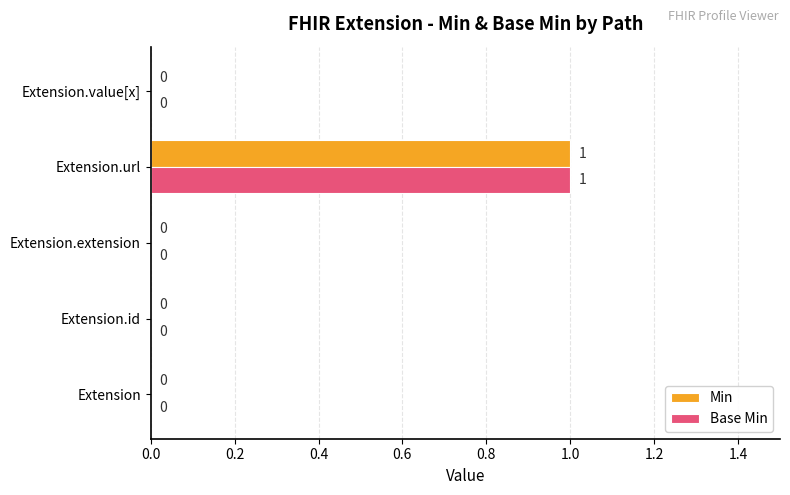

The value of Base Min at Extension.value[x] is 0. True or false?

True